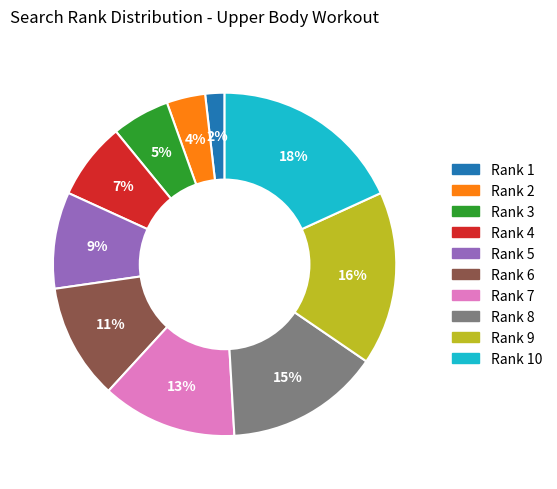

Count the number of slices in the pie.

10